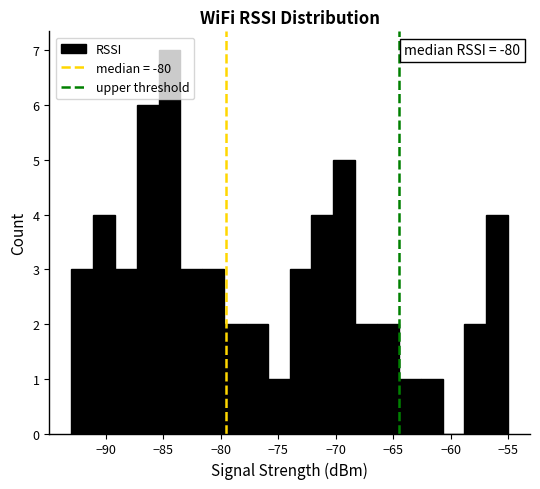

Read against the x-axis, roughly where is the centre of the tallest bar?

-84.5